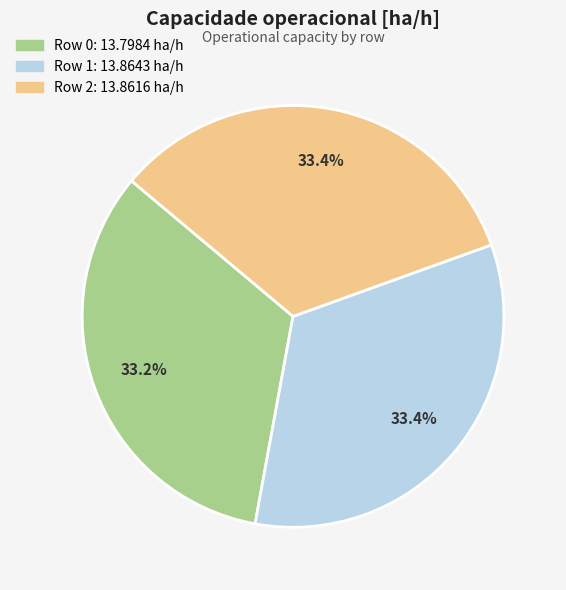

Do Row 2 and Row 0 together represent more than half of the pie?

Yes